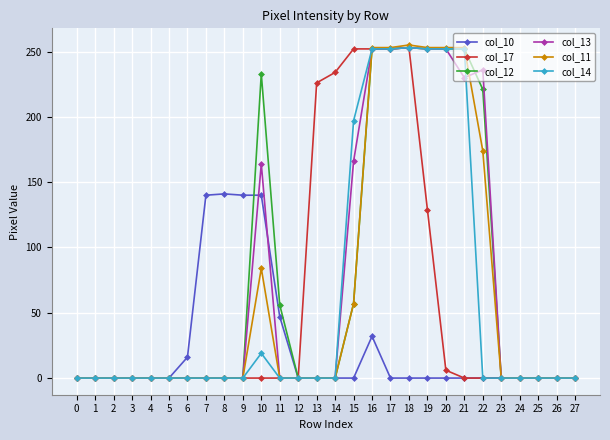

True or false: col_14 has more than 0 points higher than both neighbors.

True